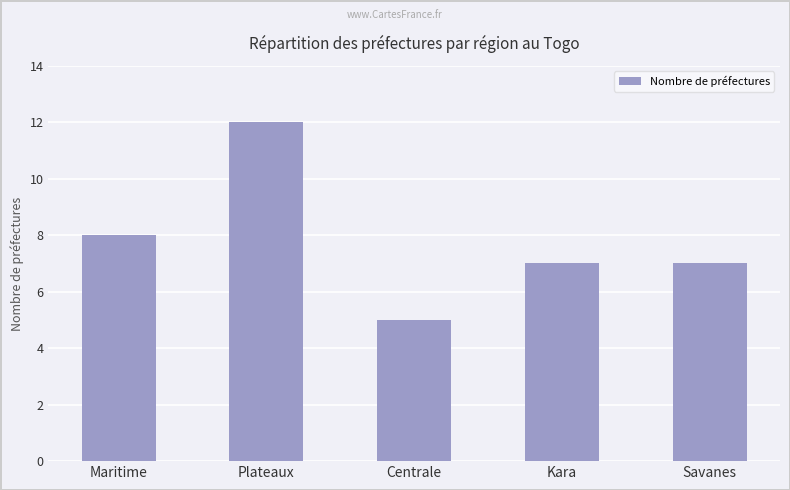

At which label does the data first exceed 7?

Maritime